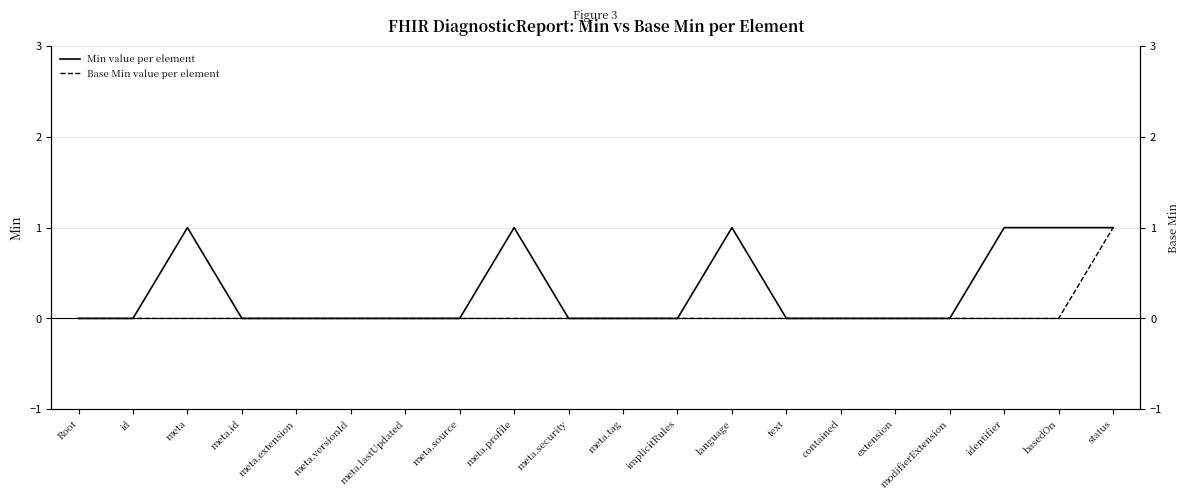

Which series has the largest total across all categories?

Min value per element